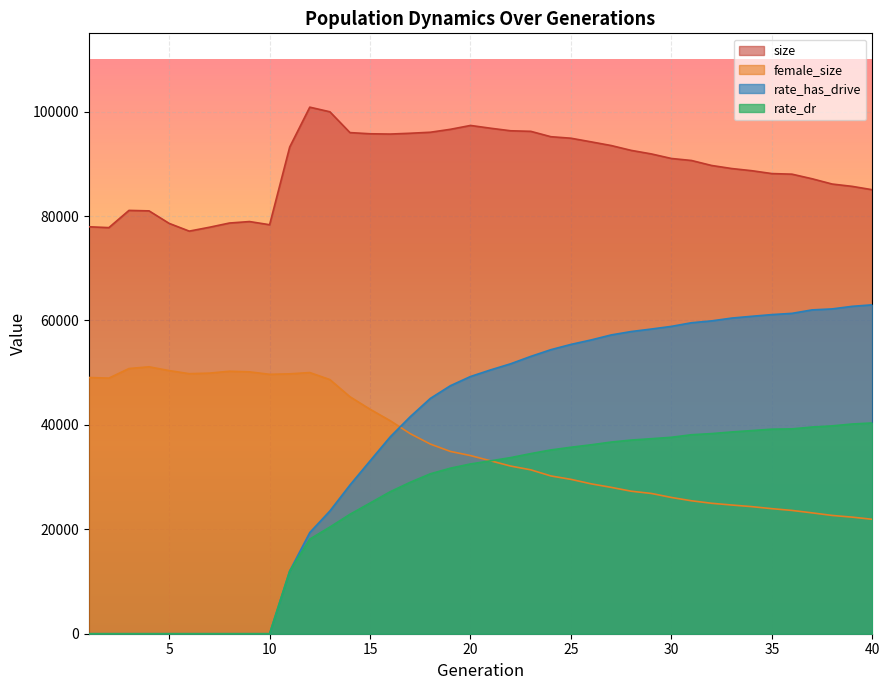

How many lines are shown in the chart?

4